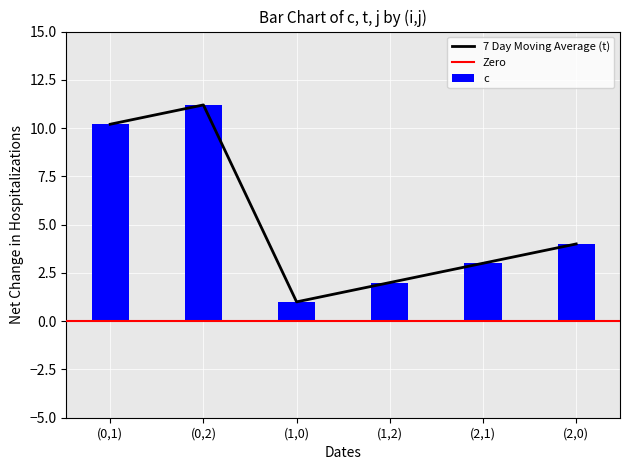

Between (1,0) and (2,1), which is larger?

(2,1)